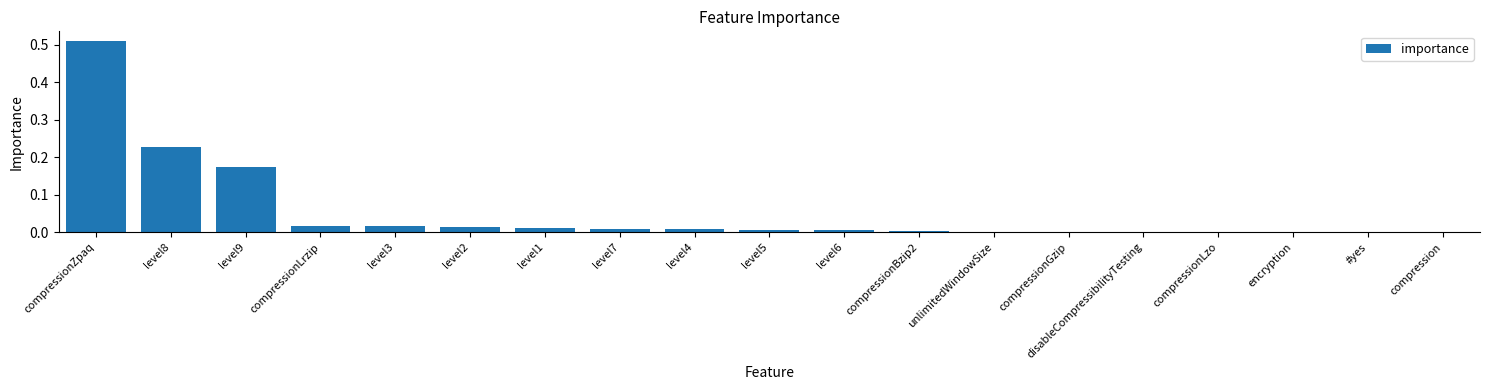

At which category does the chart reach its peak across all series?

compressionZpaq